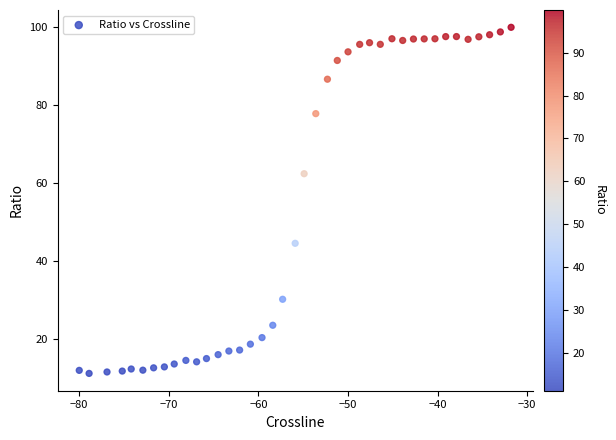

What Y value in the scatter plot is closest to 55?

62.4